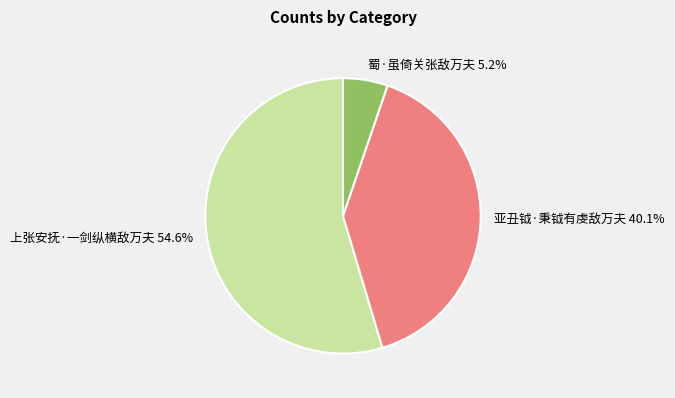

Approximately how many times larger is the value at 亚丑钺·秉钺有虔敌万夫 compared to 上张安抚·一剑纵横敌万夫?

0.7